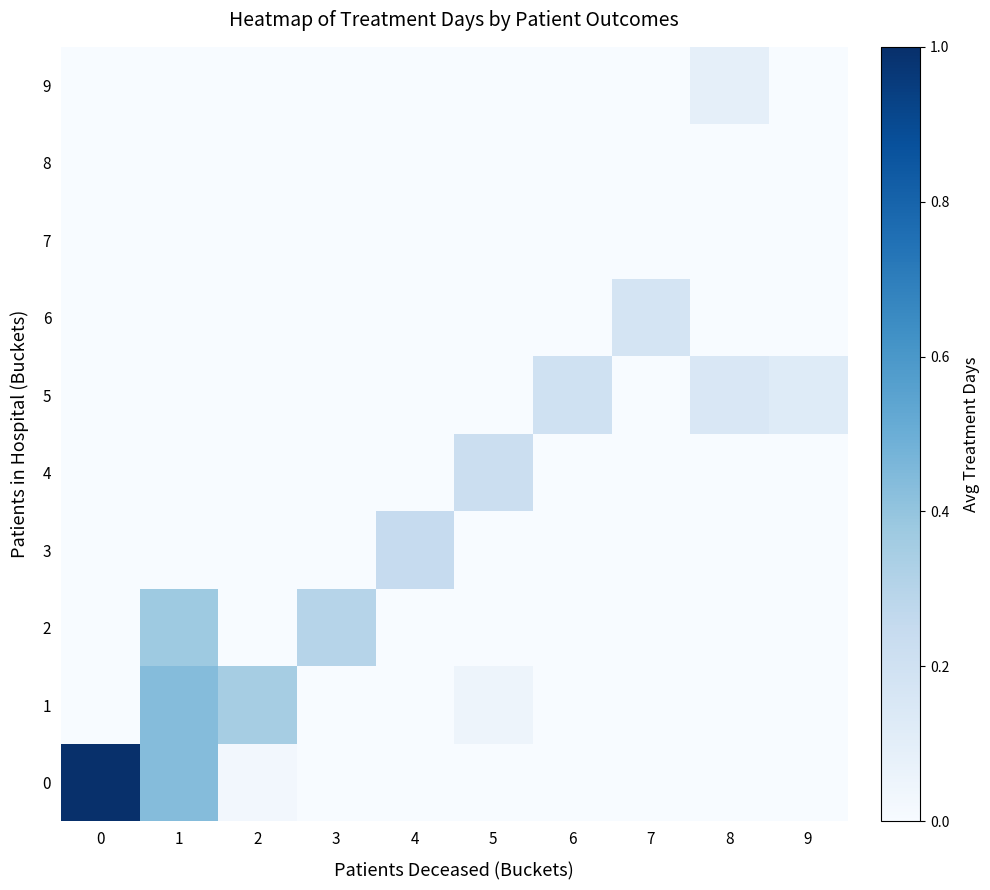

Between 4 and 7, which is larger?

4